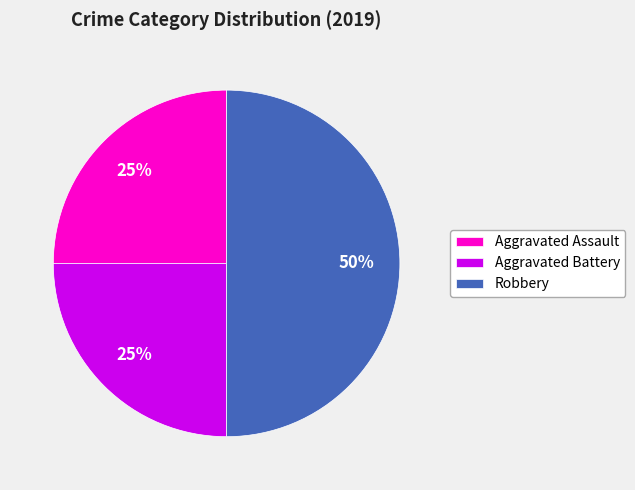

What is the ratio of the value at Robbery to the value at Aggravated Battery?

2.0